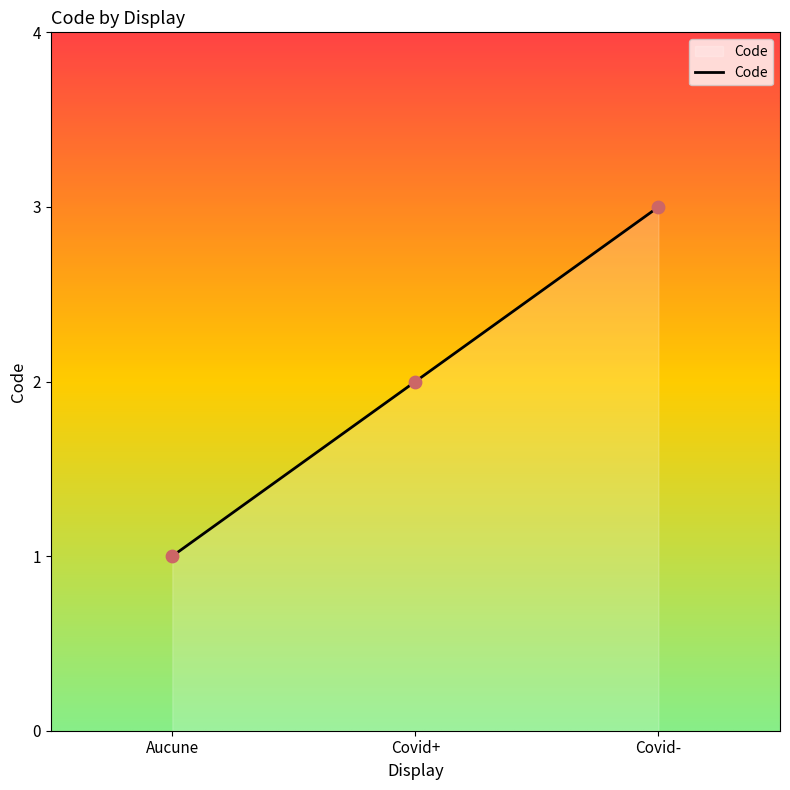

What is the change in value from Aucune to Covid+?

+1